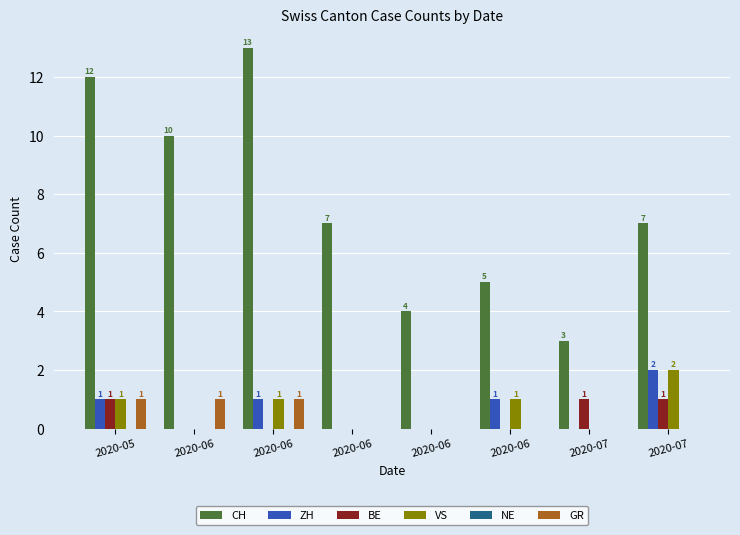

What is the sum of all BE values?

3